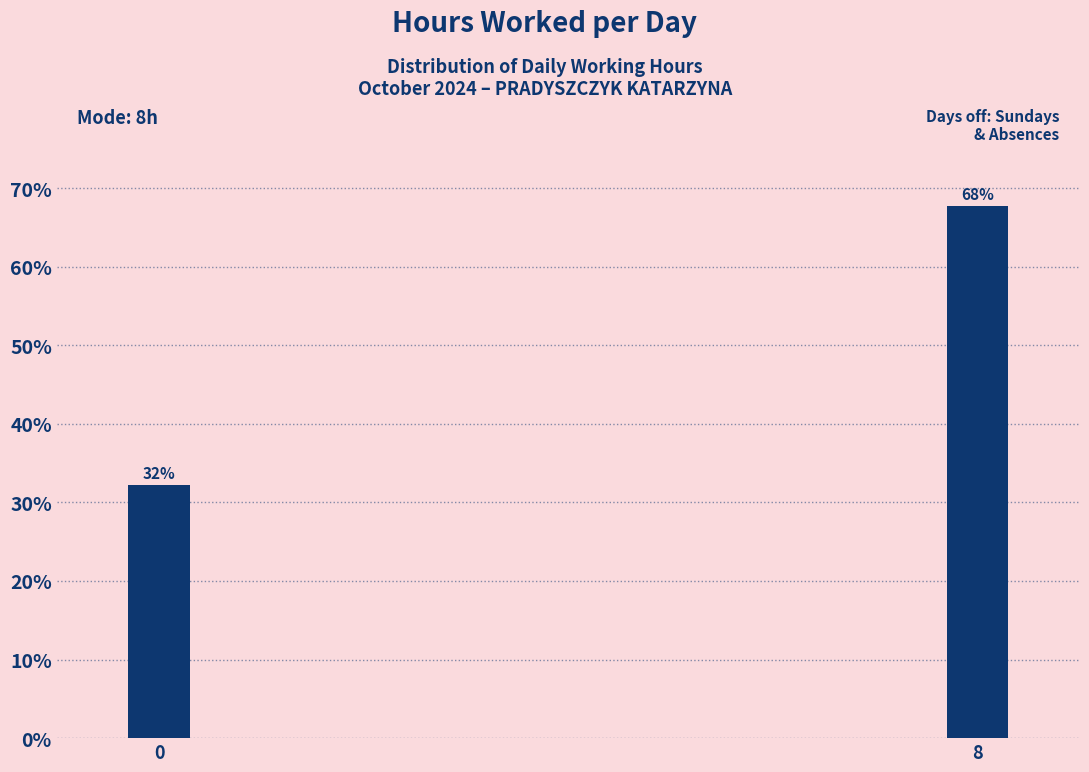

At which category does the chart reach its peak across all series?

8